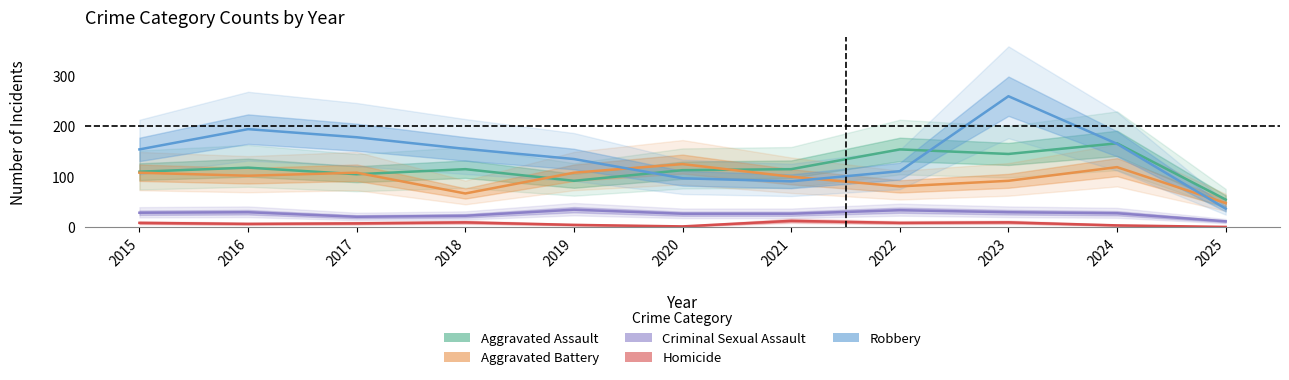

What is the average value of the Robbery series?

143